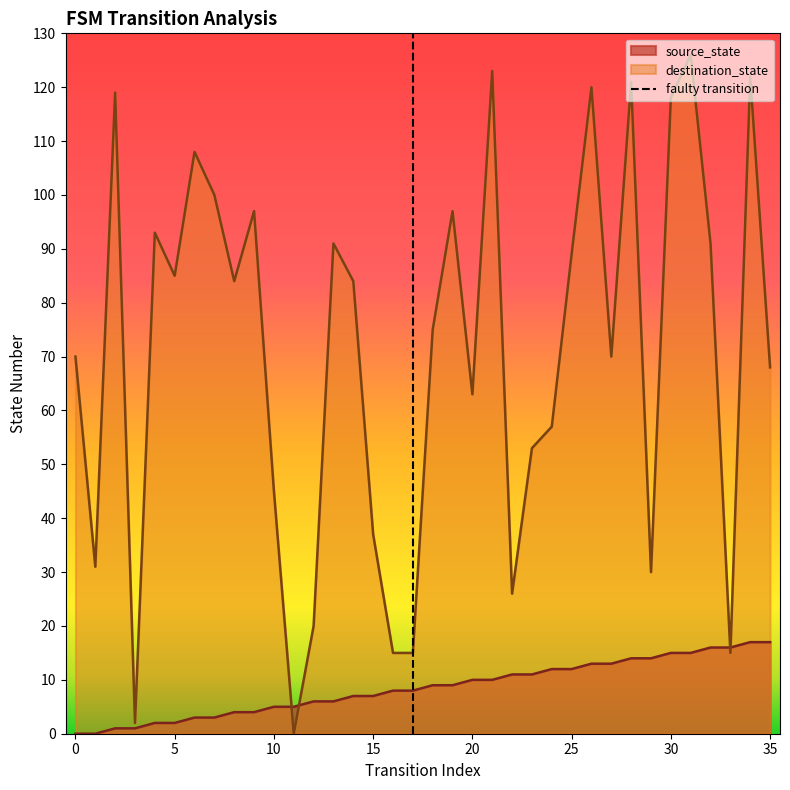

The value of source_state at 15 is 7. True or false?

True